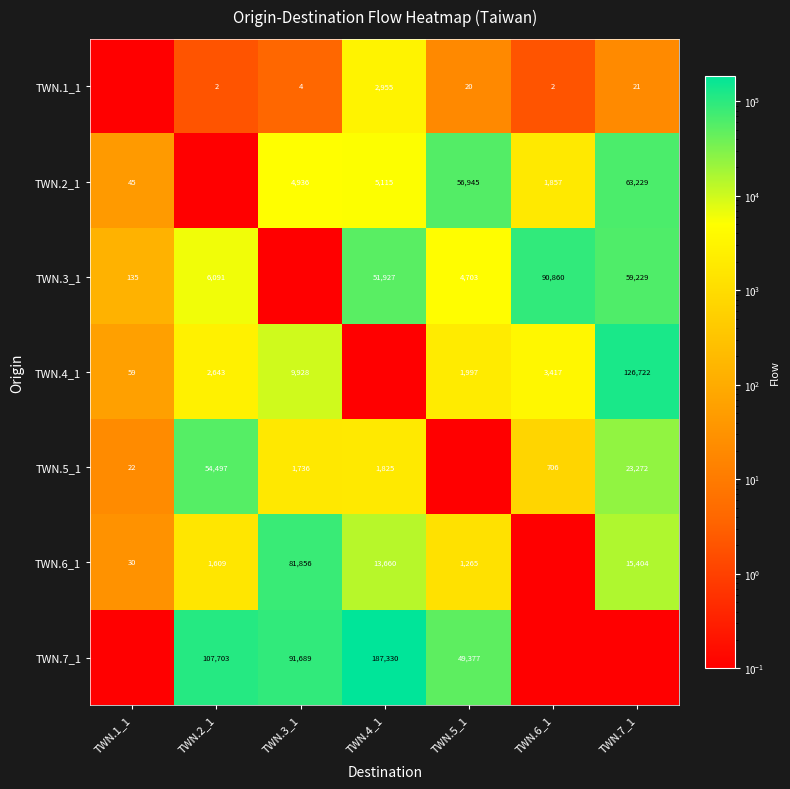

Count the number of data series in this chart.

7